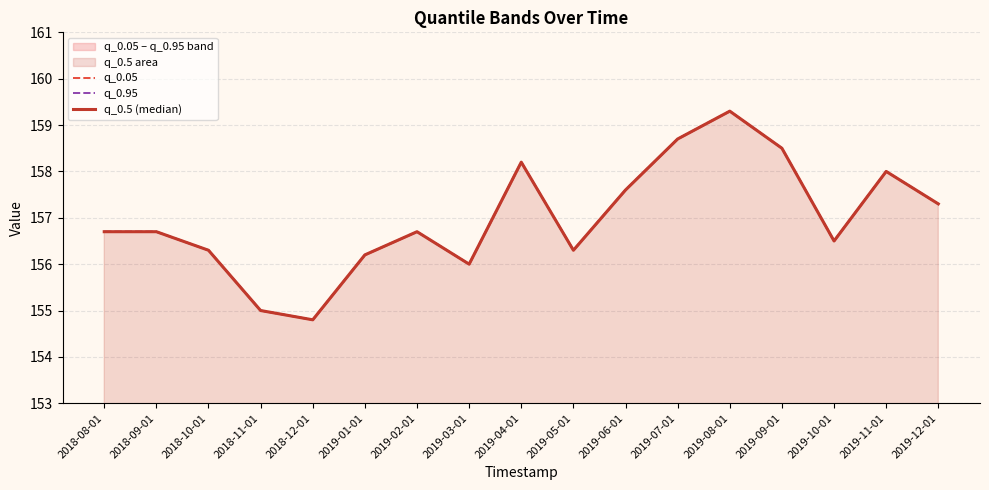

Where is the first local minimum for q_0.5 (median)?

2018-12-01